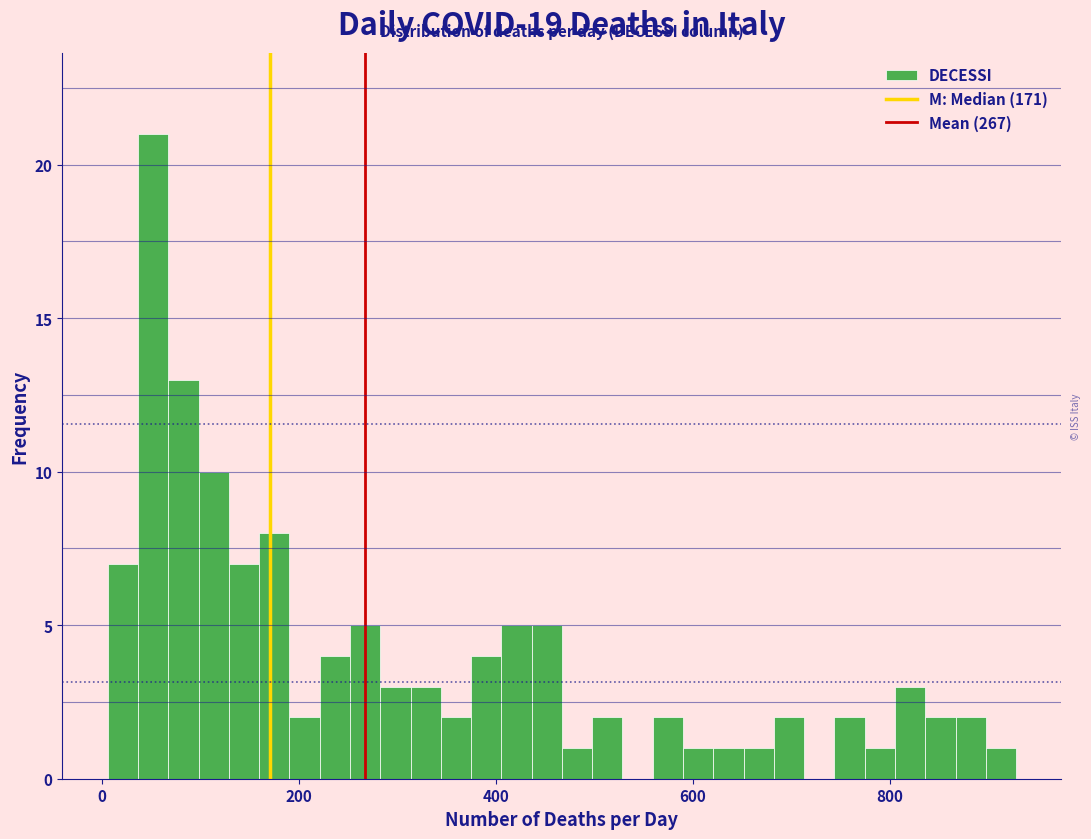

Read against the x-axis, roughly where is the centre of the tallest bar?

60